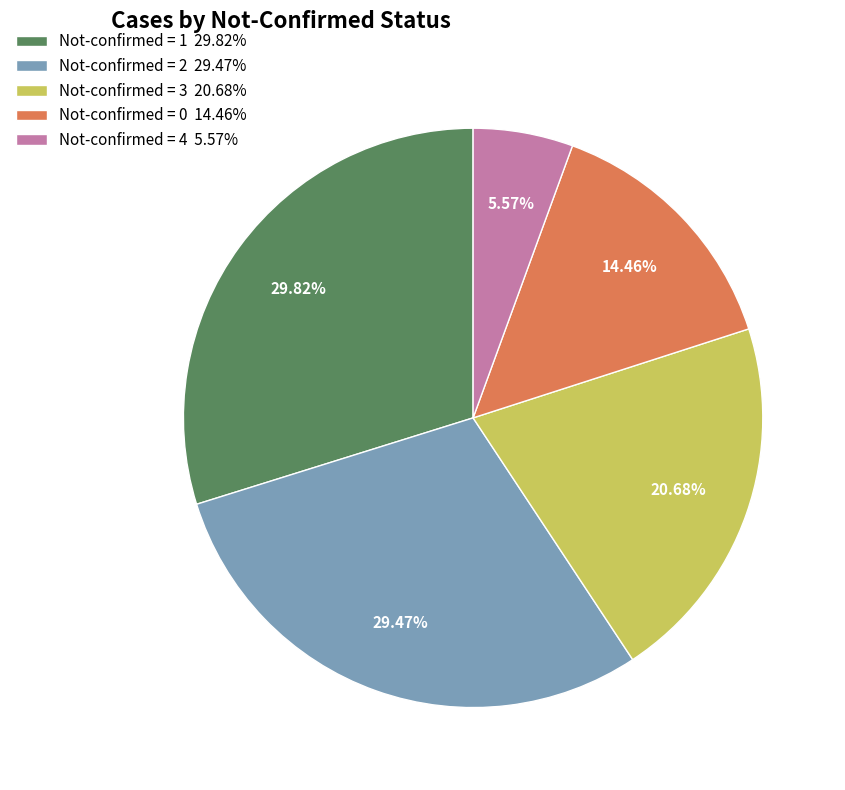

Between Not-confirmed = 2 29.47% and Not-confirmed = 3 20.68%, which is larger?

Not-confirmed = 2 29.47%